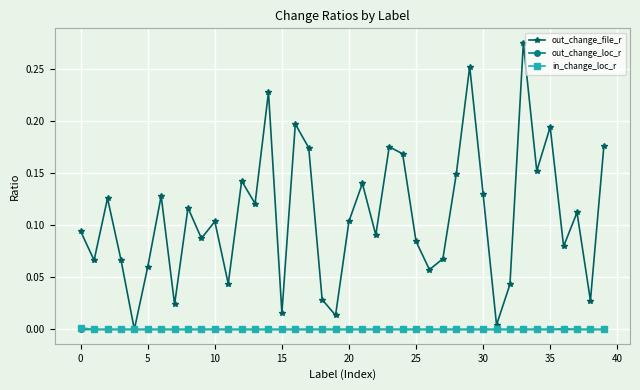

True or false: in_change_loc_r and out_change_file_r cross at least once.

False